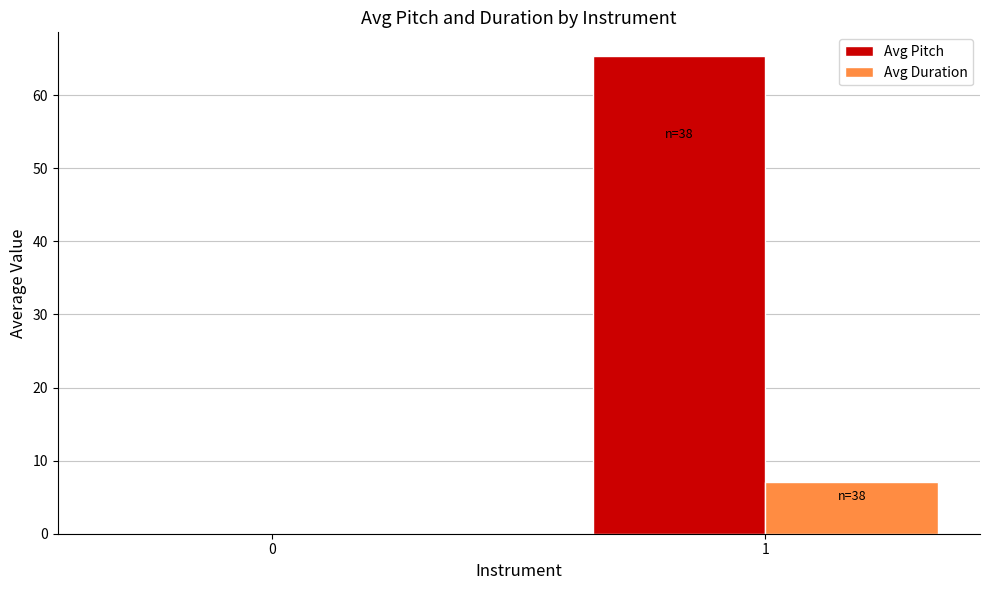

What is the difference between the Avg Pitch values at 0 and 1?

65.3